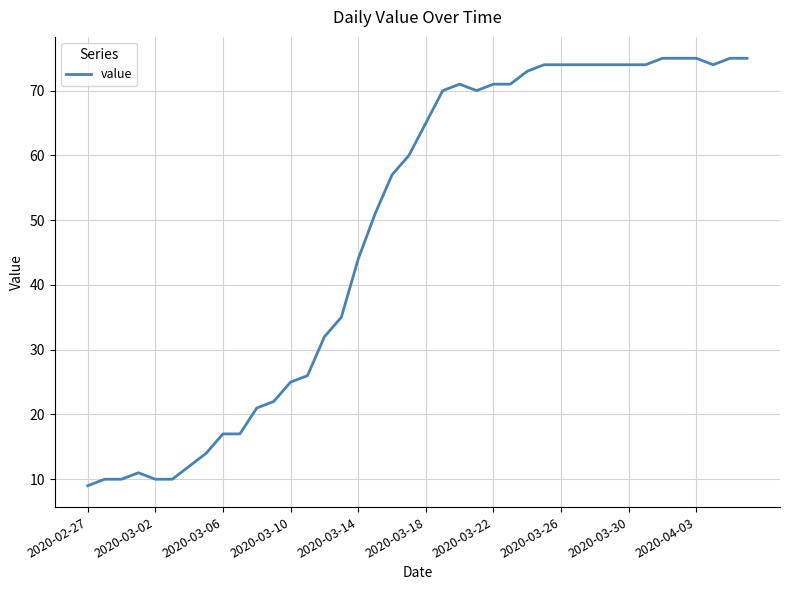

What is the smallest value displayed?

9